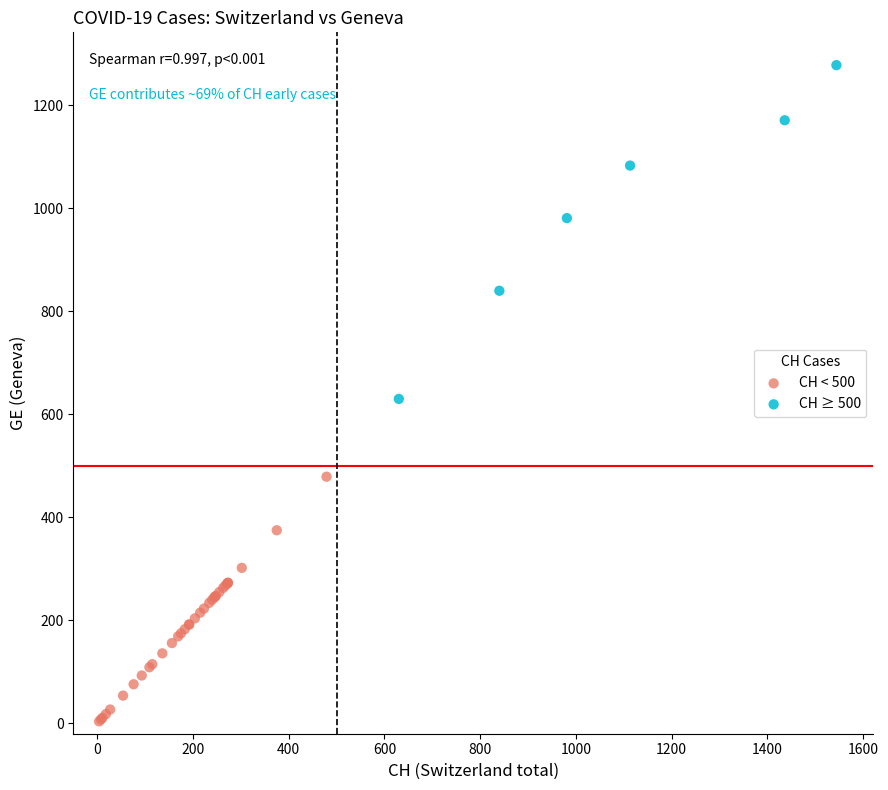

Which series reaches the maximum Y coordinate?

CH ≥ 500